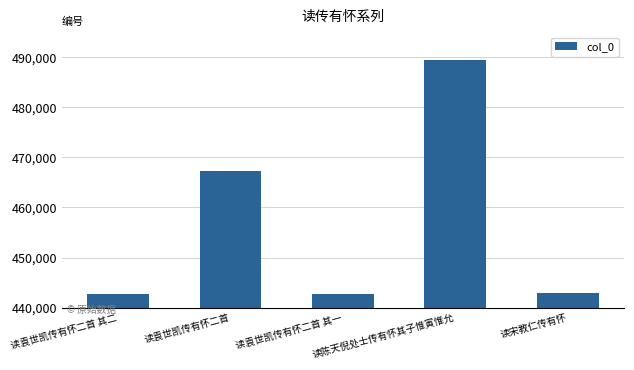

What is the label of the 1st bar from the right?

读宋教仁传有怀